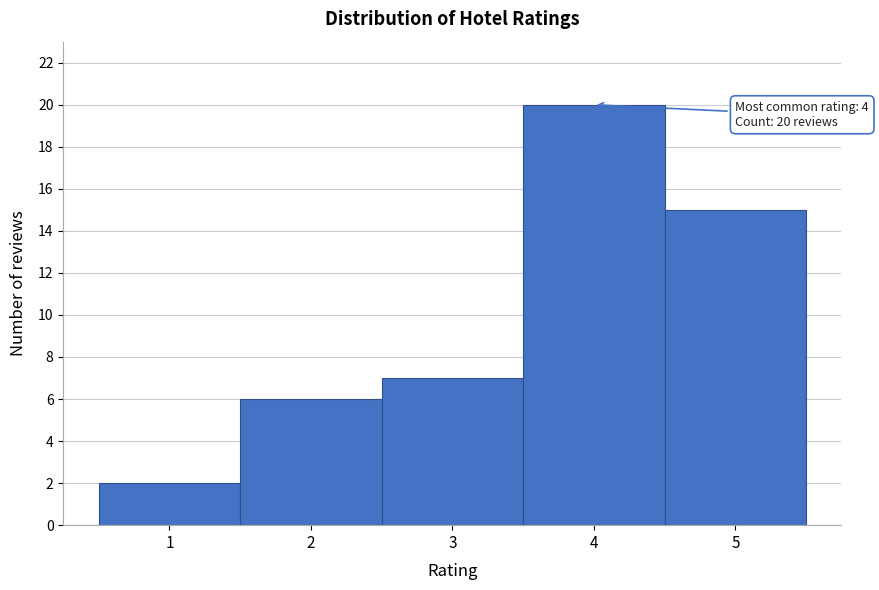

Which range on the x-axis has the tallest bar?

3.5 to 4.5